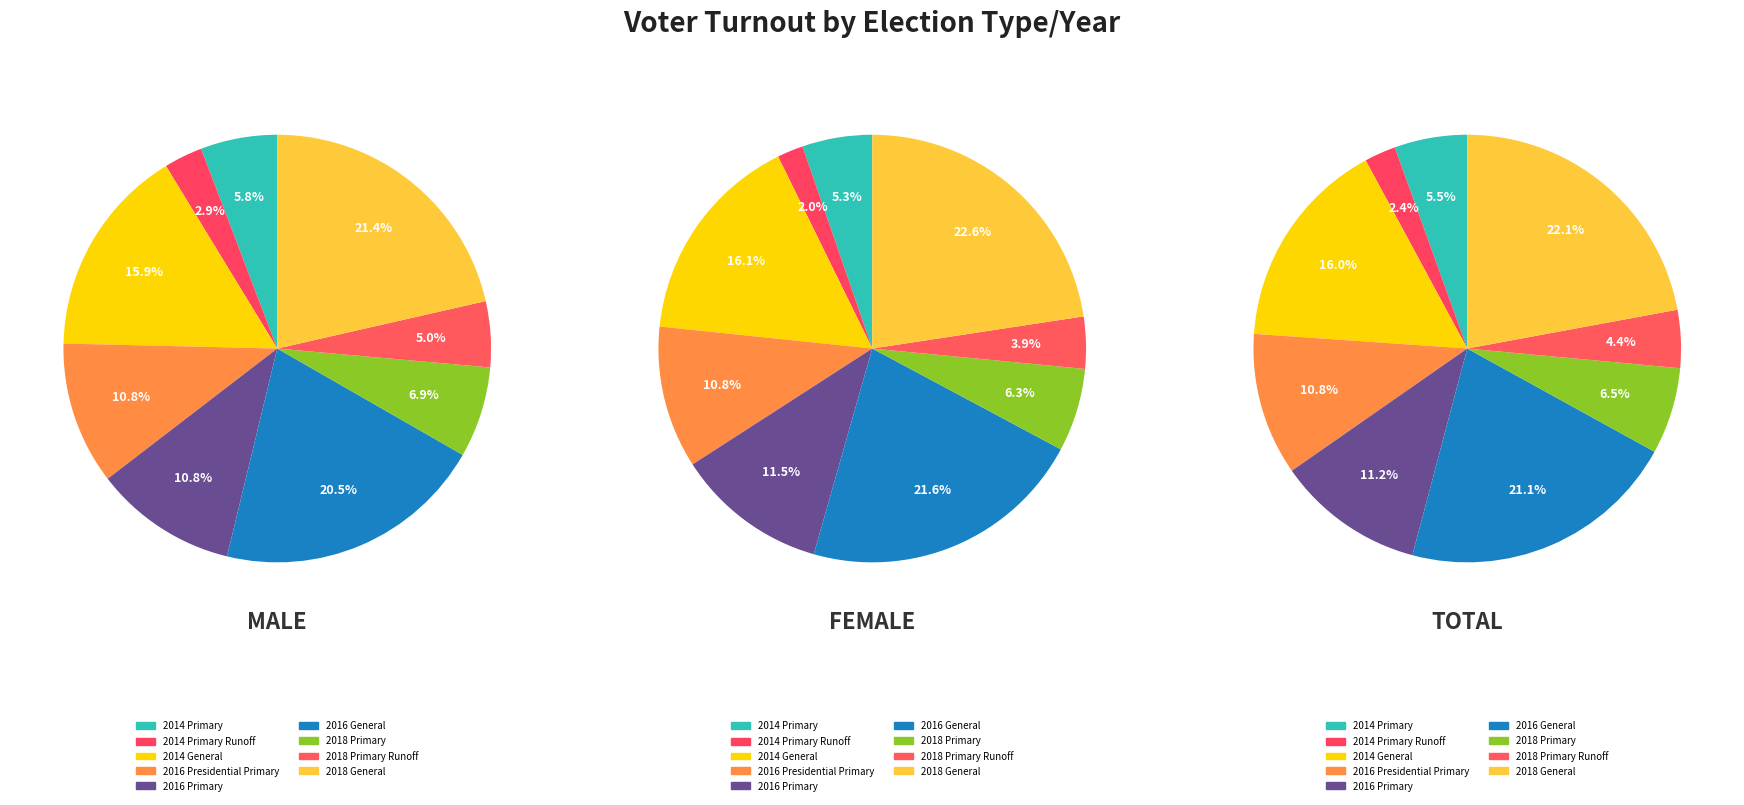

To the nearest percent, what portion does 2014 General represent?

16%